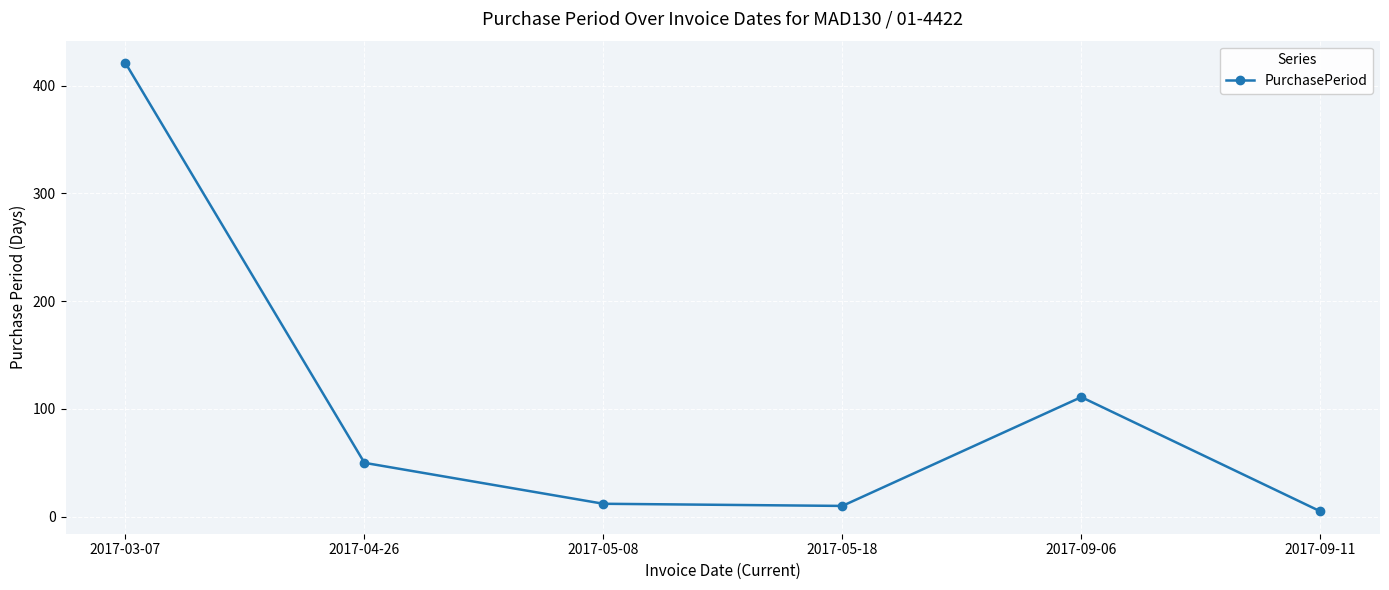

True or false: the data has more than 2 interior local peaks.

False